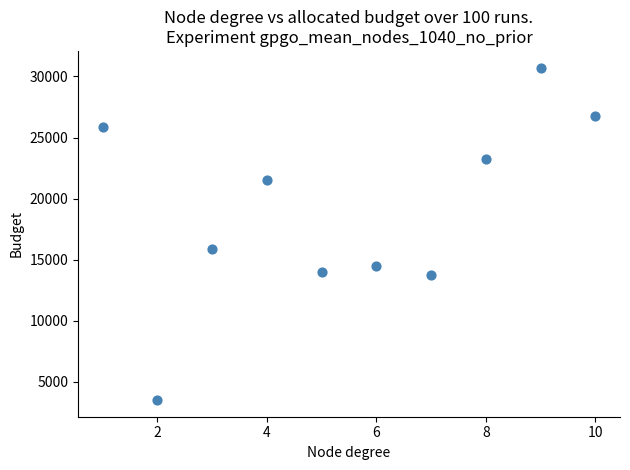

What Y value in the scatter plot is closest to 17113?

15866